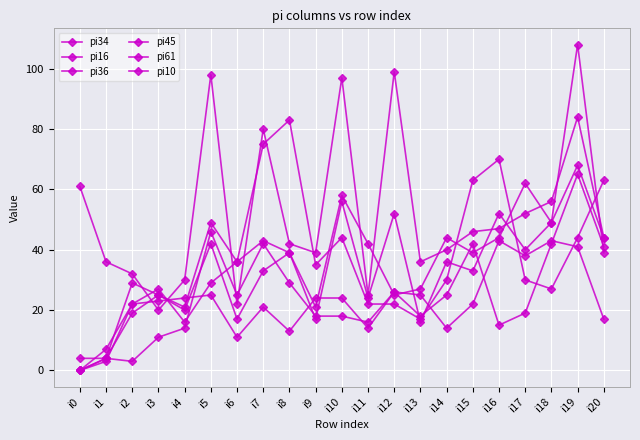

Count the number of data series in this chart.

6